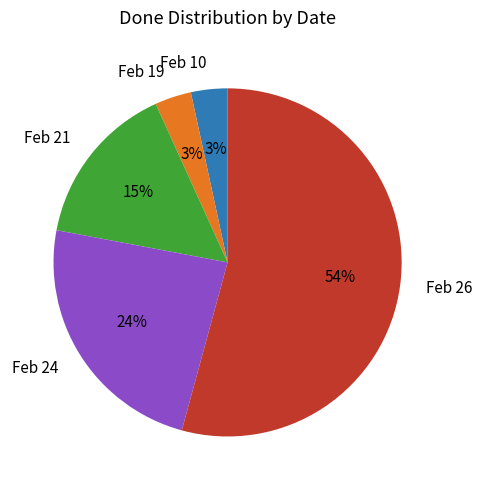

Is it true that Feb 24 is 24% of the pie?

True